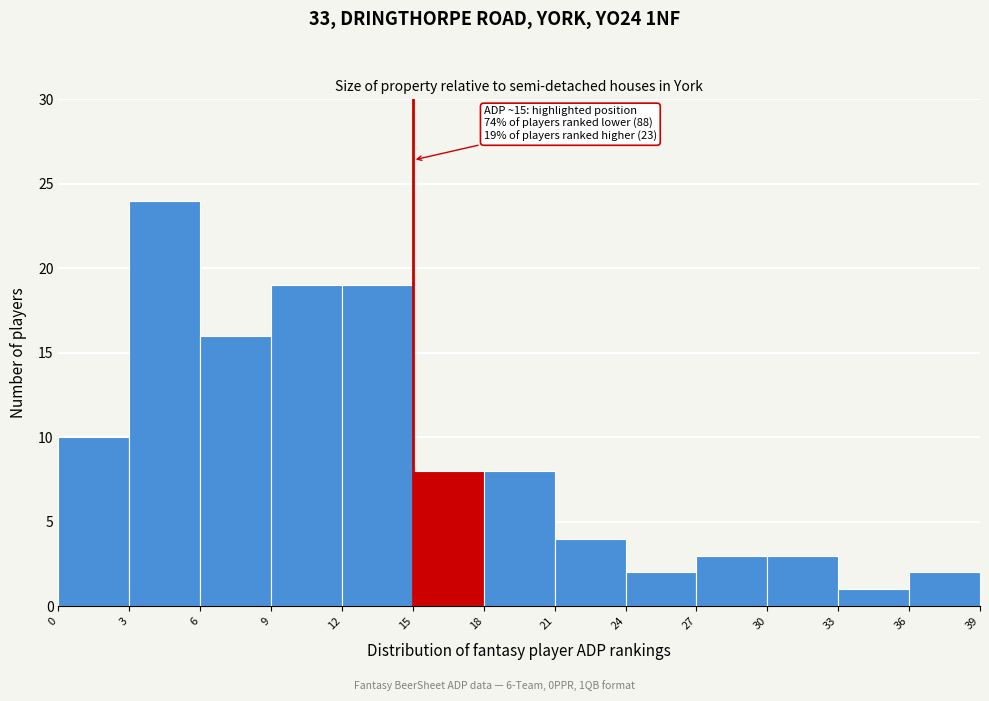

Which range on the x-axis has the tallest bar?

3 to 6